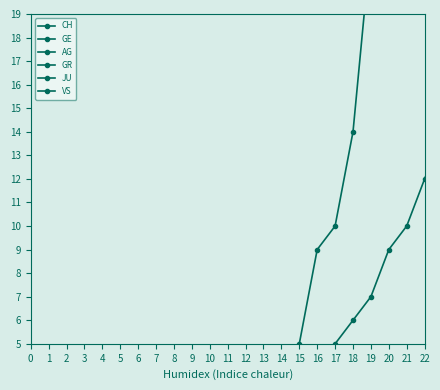

How many data points does each series have?

40